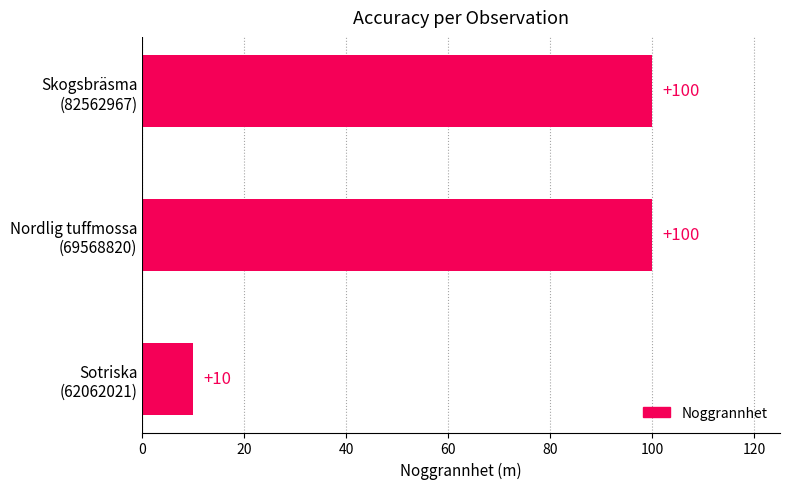

How many values are between 10 and 100?

3